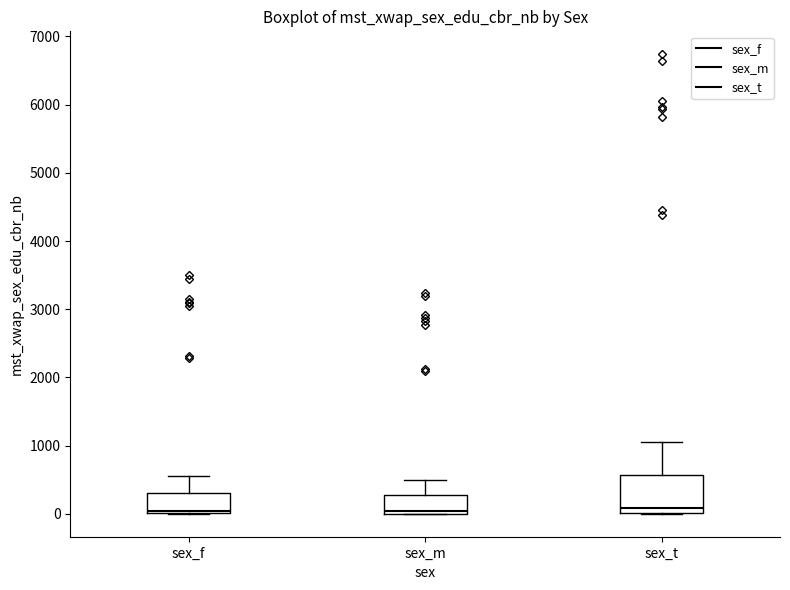

Comparing the boxes themselves (not the whiskers), which one is the tallest?

sex_t